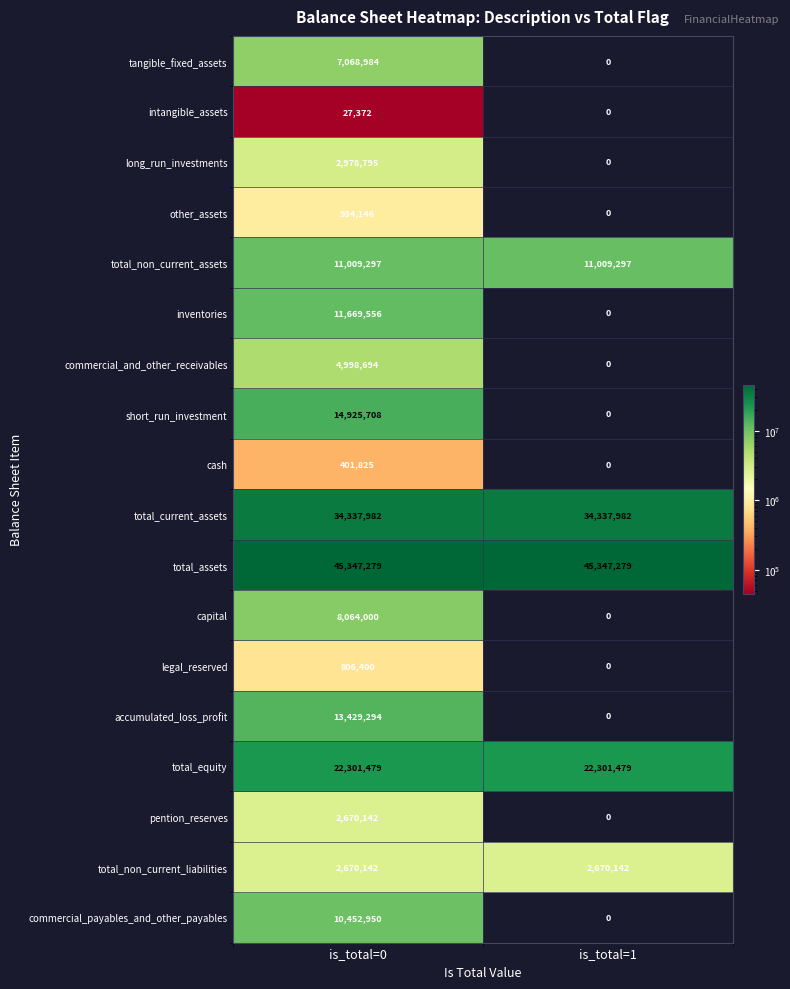

At which category is the sum across all series the highest?

is_total=0